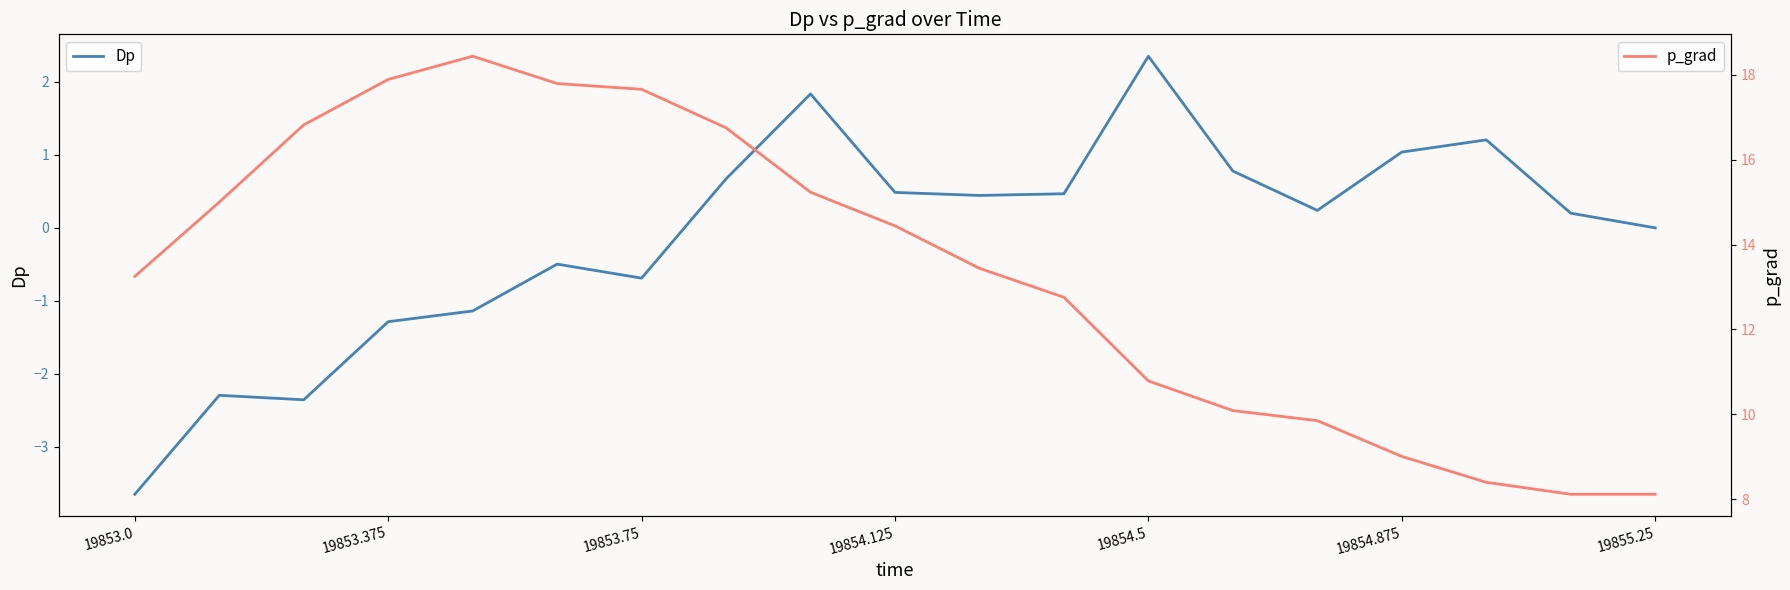

The Dp series shows 0.1 at 17. True or false?

False